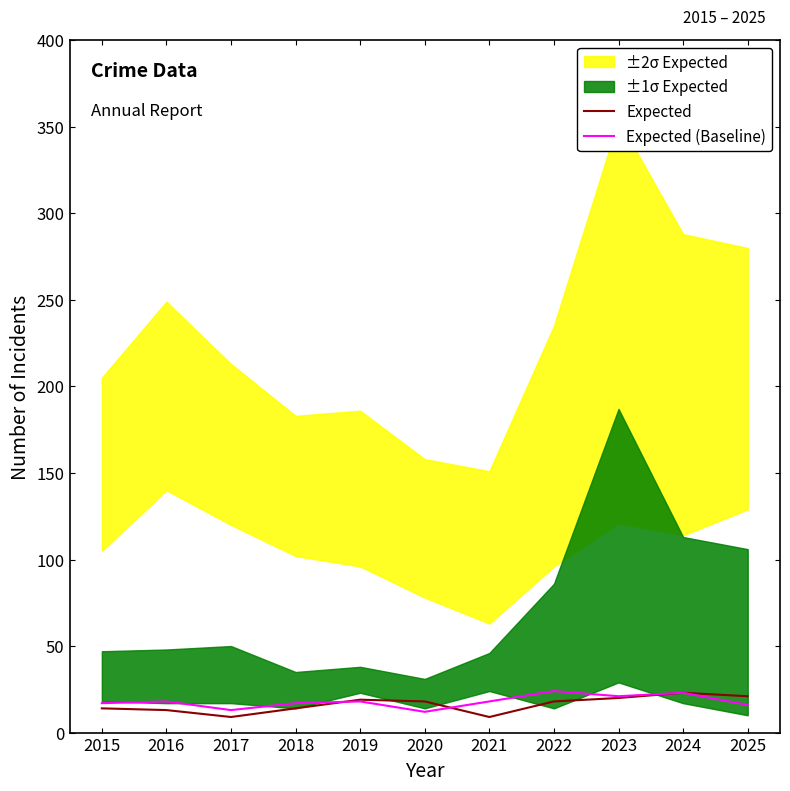

Does the chart display data point markers on the line(s)?

No